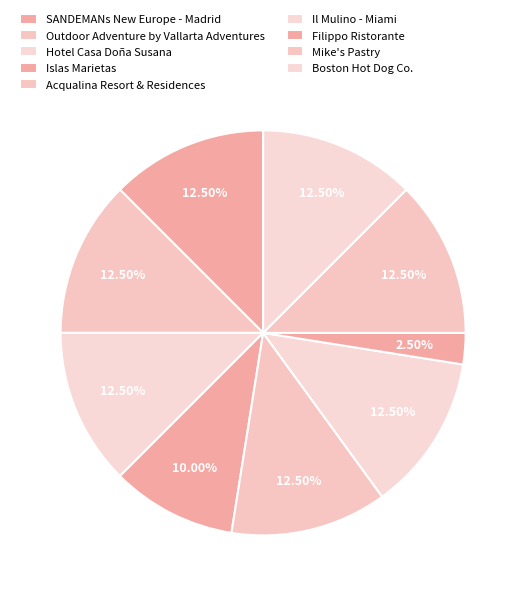

How many segments does this pie chart have?

9